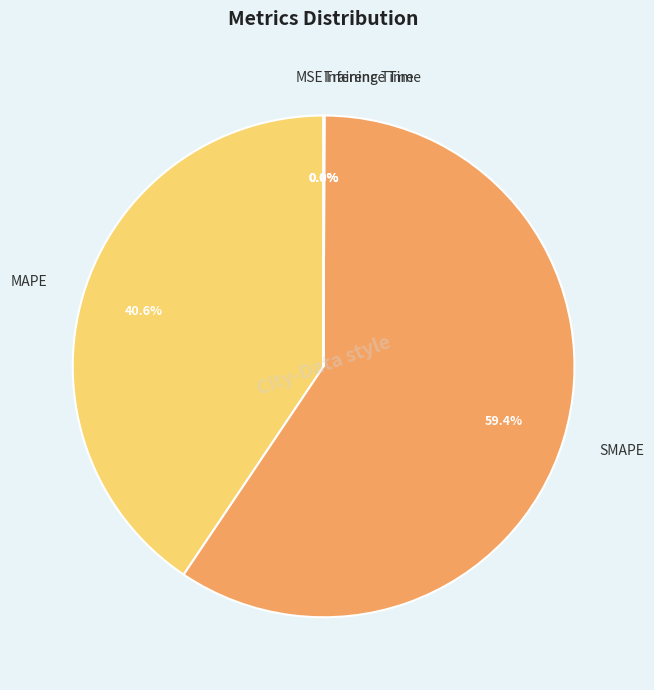

What is the largest slice in the pie chart?

SMAPE